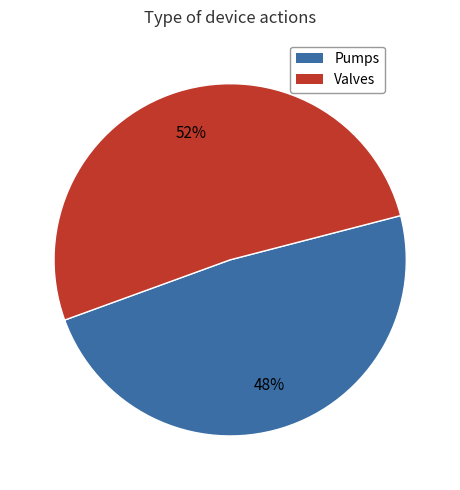

Is there a majority slice in this chart?

Yes